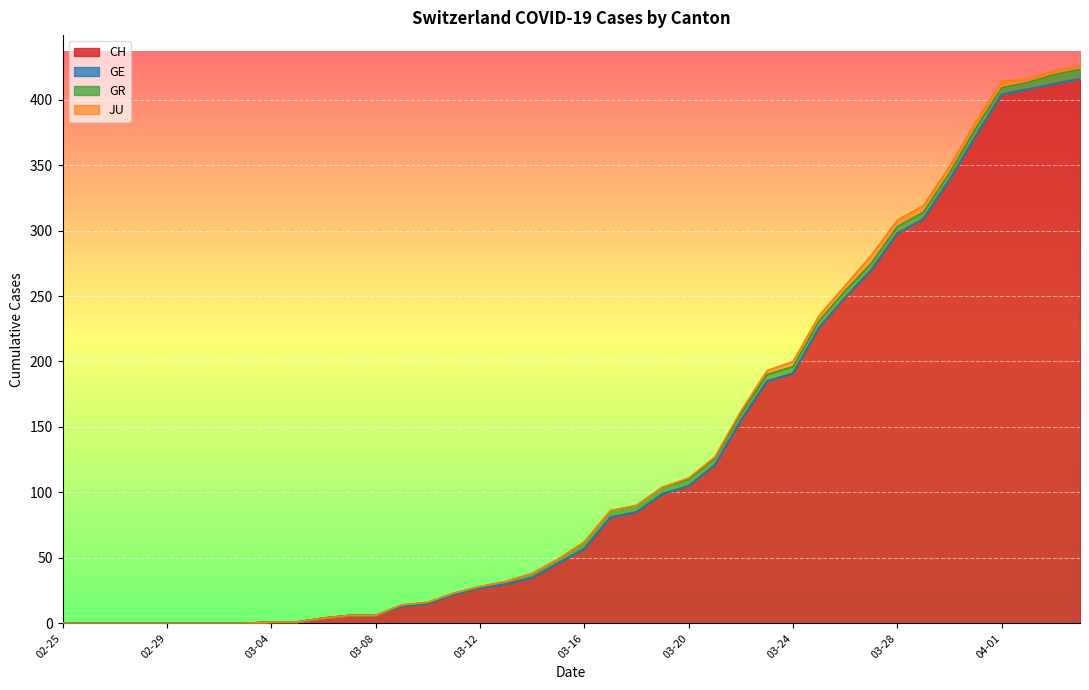

Reading right to left, transcribe all the data shown in this chart.

CH: 2020-04-04=416	2020-04-03=412	2020-04-02=408	2020-04-01=404	2020-03-31=372	2020-03-30=339	2020-03-29=309	2020-03-28=298	2020-03-27=270	2020-03-26=249	2020-03-25=226	2020-03-24=191	2020-03-23=185	2020-03-22=155	2020-03-21=121	2020-03-20=105	2020-03-19=99	2020-03-18=85	2020-03-17=81	2020-03-16=57	2020-03-15=46	2020-03-14=35	2020-03-13=30	2020-03-12=27	2020-03-11=22	2020-03-10=15	2020-03-09=13	2020-03-08=6	2020-03-07=6	2020-03-06=4	2020-03-05=1	2020-03-04=1	2020-03-03=0	2020-03-02=0	2020-03-01=0	2020-02-29=0	2020-02-28=0	2020-02-27=0	2020-02-26=0	2020-02-25=0
GE: 2020-04-04=0	2020-04-03=0	2020-04-02=0	2020-04-01=0	2020-03-31=0	2020-03-30=0	2020-03-29=0	2020-03-28=0	2020-03-27=0	2020-03-26=0	2020-03-25=0	2020-03-24=0	2020-03-23=0	2020-03-22=0	2020-03-21=0	2020-03-20=0	2020-03-19=0	2020-03-18=0	2020-03-17=0	2020-03-16=0	2020-03-15=0	2020-03-14=0	2020-03-13=0	2020-03-12=0	2020-03-11=0	2020-03-10=0	2020-03-09=0	2020-03-08=0	2020-03-07=0	2020-03-06=0	2020-03-05=0	2020-03-04=0	2020-03-03=0	2020-03-02=0	2020-03-01=0	2020-02-29=0	2020-02-28=0	2020-02-27=0	2020-02-26=0	2020-02-25=0
GR: 2020-04-04=7	2020-04-03=7	2020-04-02=5	2020-04-01=5	2020-03-31=6	2020-03-30=5	2020-03-29=5	2020-03-28=5	2020-03-27=5	2020-03-26=5	2020-03-25=5	2020-03-24=5	2020-03-23=5	2020-03-22=5	2020-03-21=5	2020-03-20=5	2020-03-19=5	2020-03-18=5	2020-03-17=5	2020-03-16=5	2020-03-15=3	2020-03-14=3	2020-03-13=2	2020-03-12=1	2020-03-11=1	2020-03-10=1	2020-03-09=1	2020-03-08=0	2020-03-07=0	2020-03-06=0	2020-03-05=0	2020-03-04=0	2020-03-03=0	2020-03-02=0	2020-03-01=0	2020-02-29=0	2020-02-28=0	2020-02-27=0	2020-02-26=0	2020-02-25=0
JU: 2020-04-04=3	2020-04-03=3	2020-04-02=3	2020-04-01=5	2020-03-31=5	2020-03-30=5	2020-03-29=5	2020-03-28=5	2020-03-27=6	2020-03-26=4	2020-03-25=4	2020-03-24=4	2020-03-23=3	2020-03-22=2	2020-03-21=1	2020-03-20=1	2020-03-19=0	2020-03-18=0	2020-03-17=0	2020-03-16=0	2020-03-15=0	2020-03-14=0	2020-03-13=0	2020-03-12=0	2020-03-11=0	2020-03-10=0	2020-03-09=0	2020-03-08=0	2020-03-07=0	2020-03-06=0	2020-03-05=0	2020-03-04=0	2020-03-03=0	2020-03-02=0	2020-03-01=0	2020-02-29=0	2020-02-28=0	2020-02-27=0	2020-02-26=0	2020-02-25=0